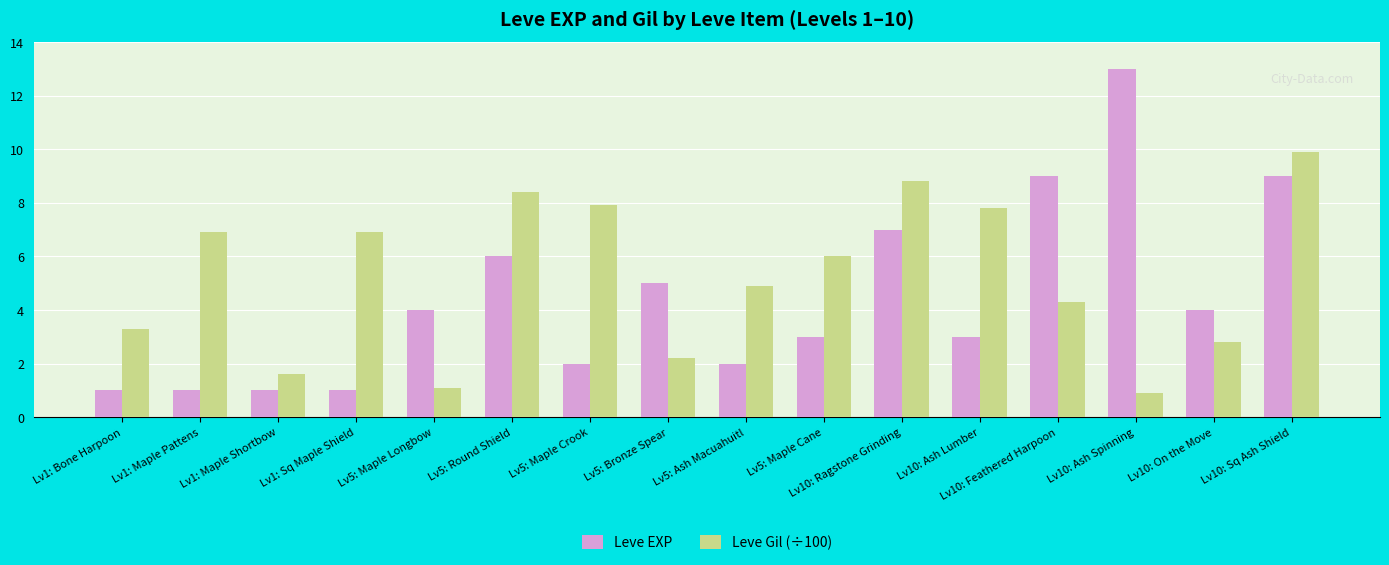

Rank the series at Lv5: Maple Cane from highest to lowest value.

Leve Gil (÷100), Leve EXP